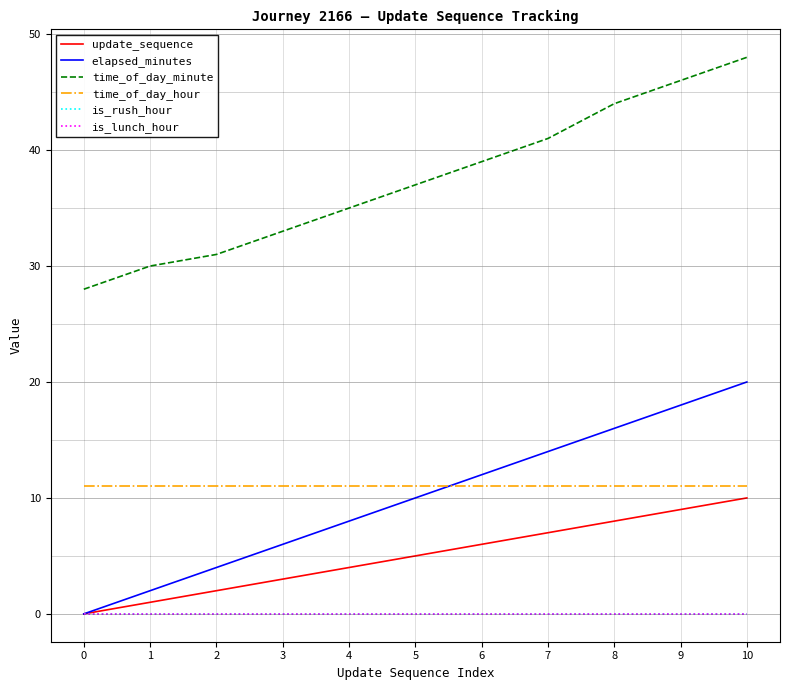

Does the chart have visible grid lines?

Yes